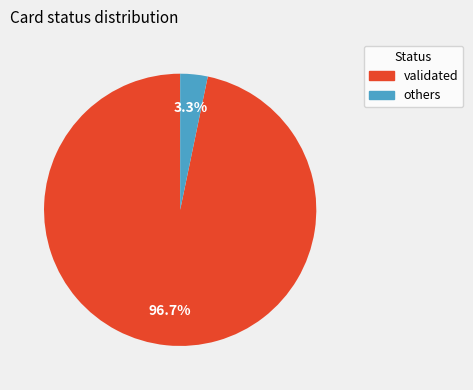

Count the number of slices in the pie.

2